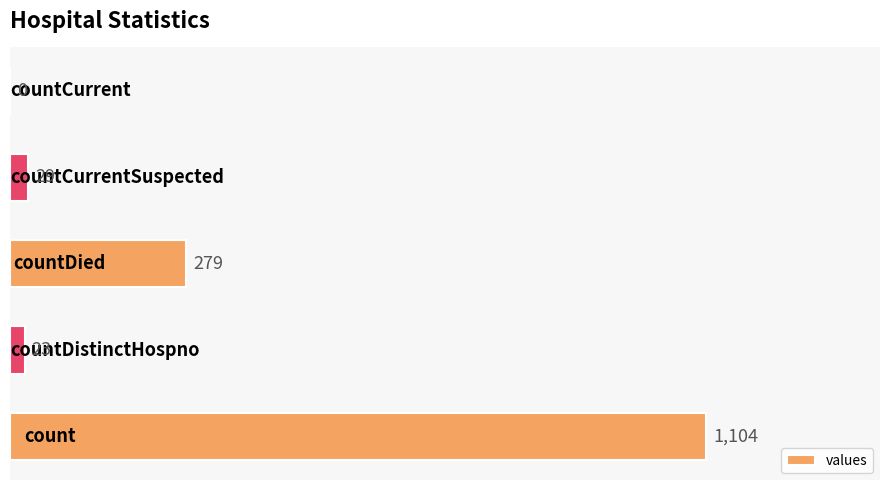

What is the maximum value shown in the chart?

1104